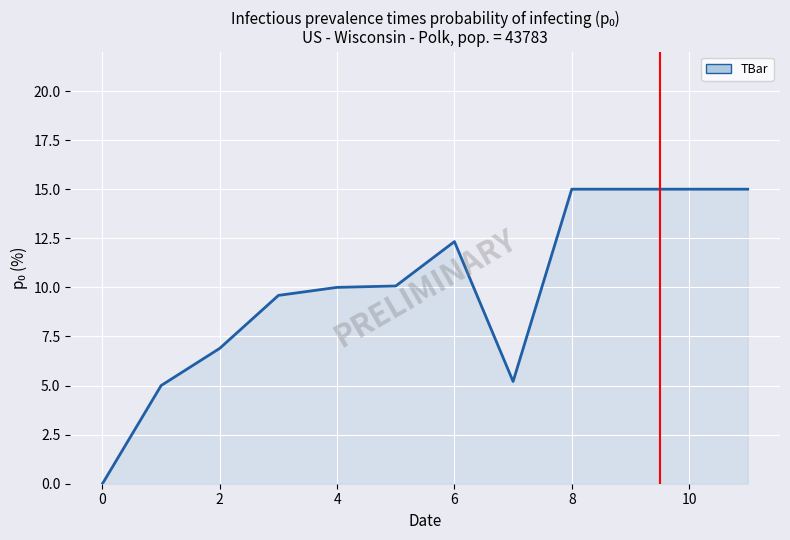

What is the difference between the maximum and minimum values?

15.0